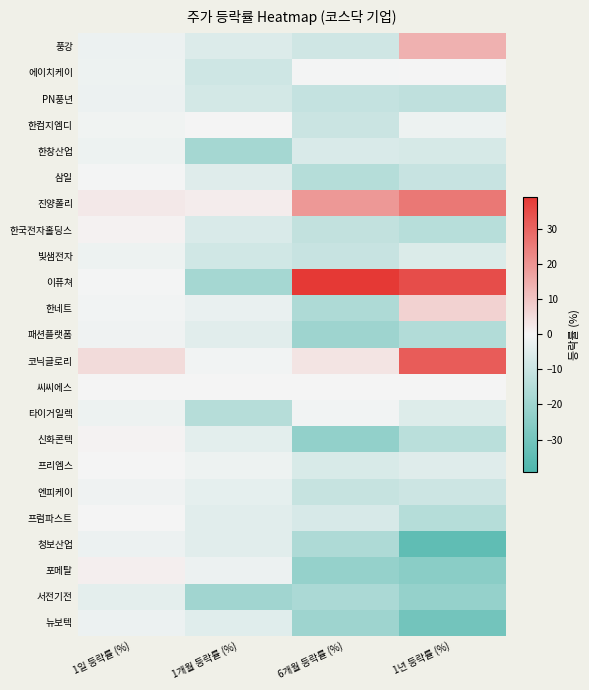

Which series has the largest range (max minus min)?

이퓨쳐